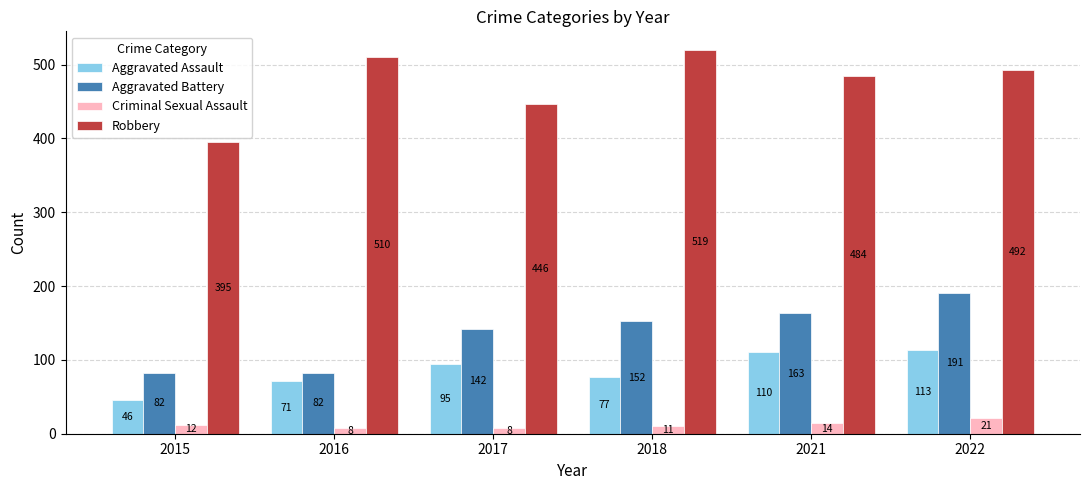

List the series in order of their peak value, highest first.

Robbery, Aggravated Battery, Aggravated Assault, Criminal Sexual Assault